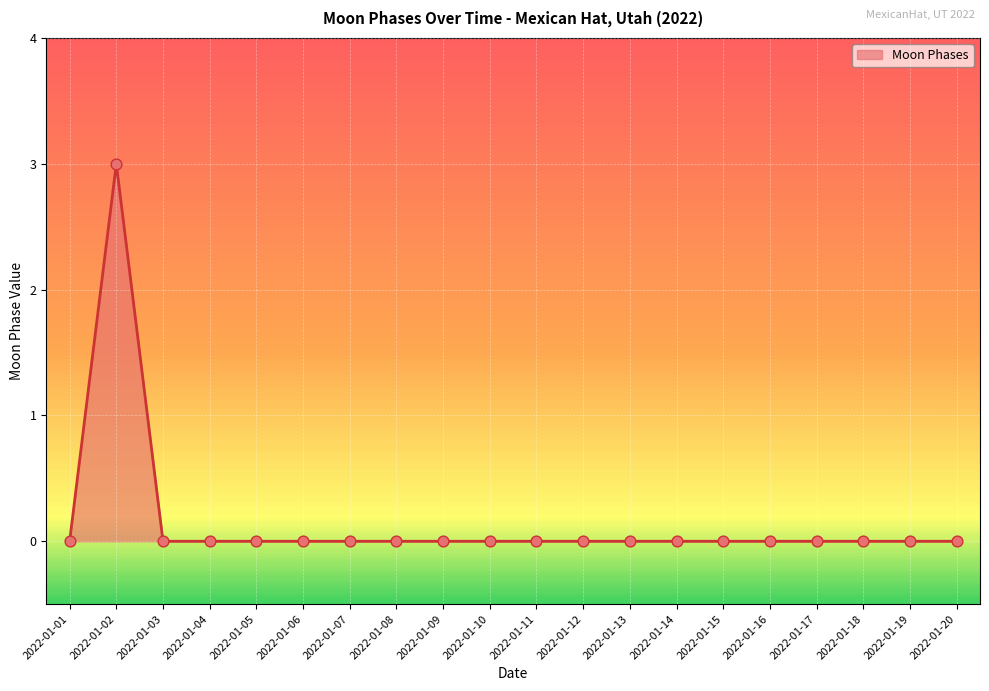

Between 2022-01-17 and 2022-01-02, which is larger?

2022-01-02